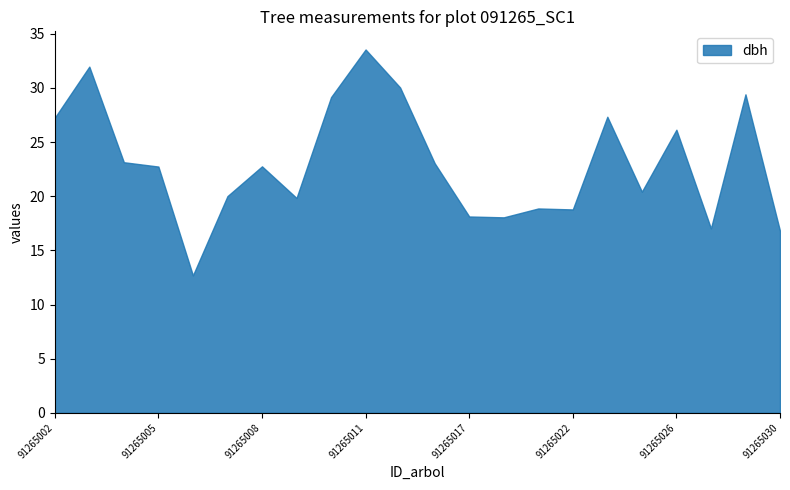

At which label does bal first exceed 13?

91265002